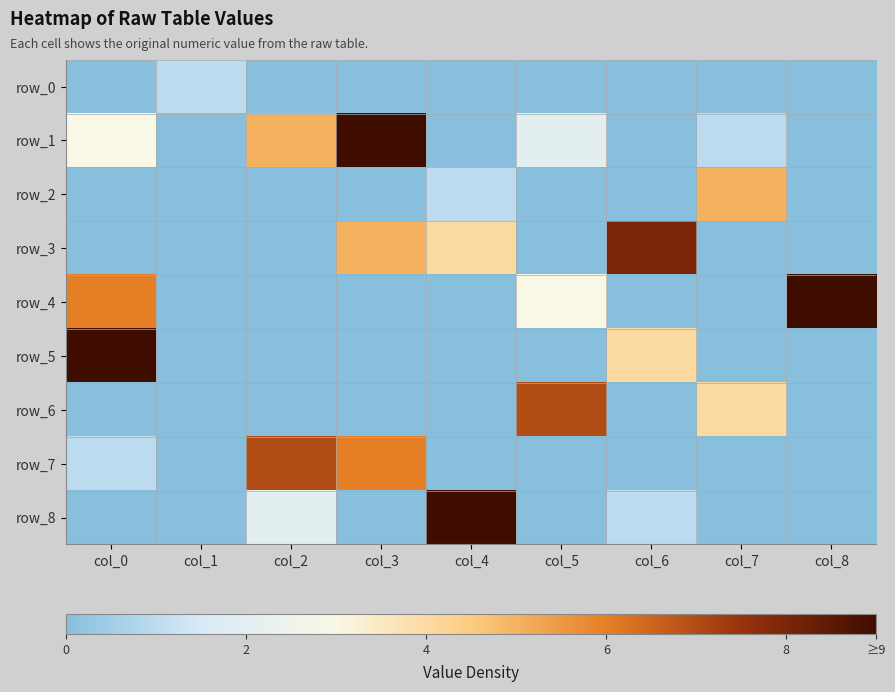

Between col_1 and col_3, which series saw the biggest shift?

row_1